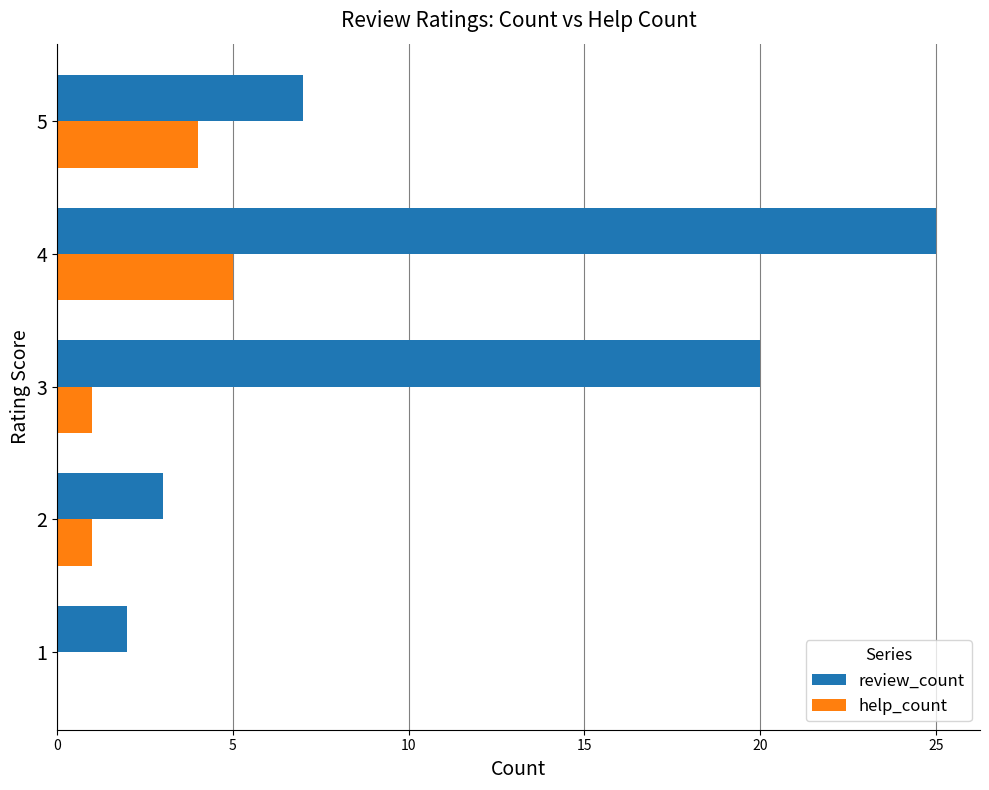

Which series changed the most between 3 and 5?

review_count